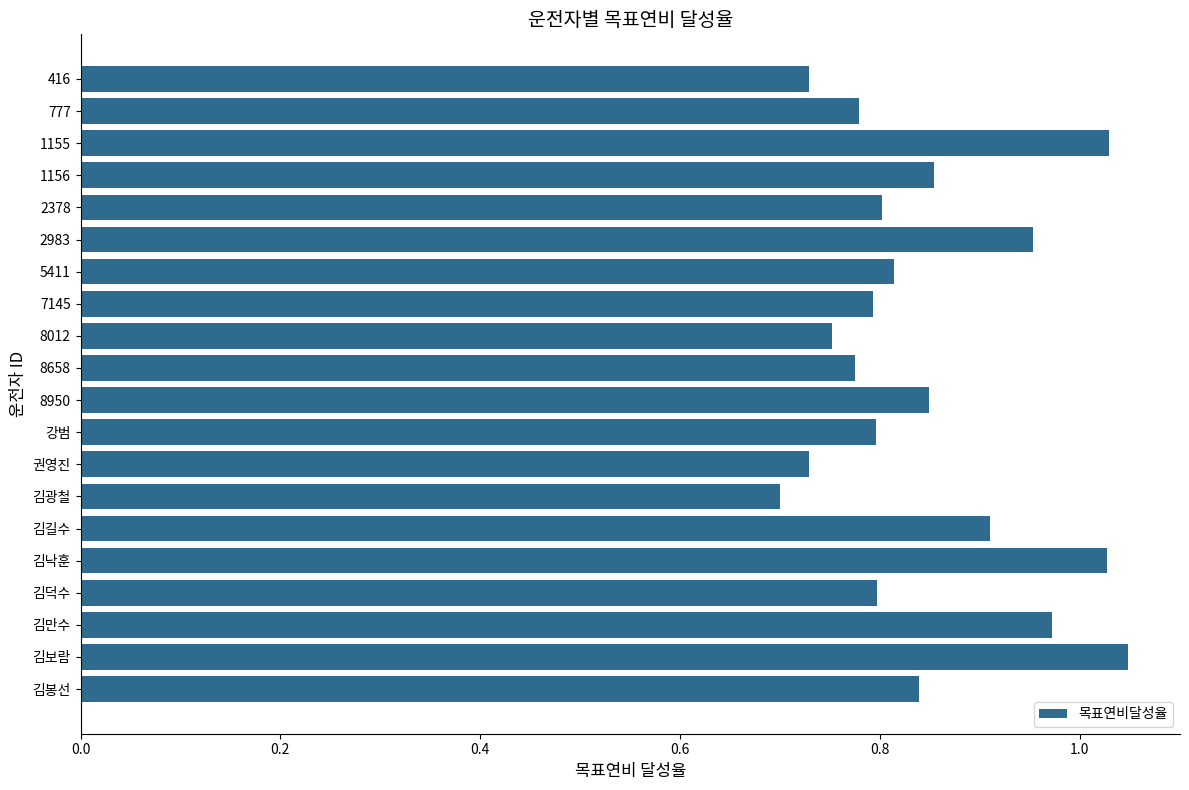

What is the difference between the maximum and second lowest values?

0.3